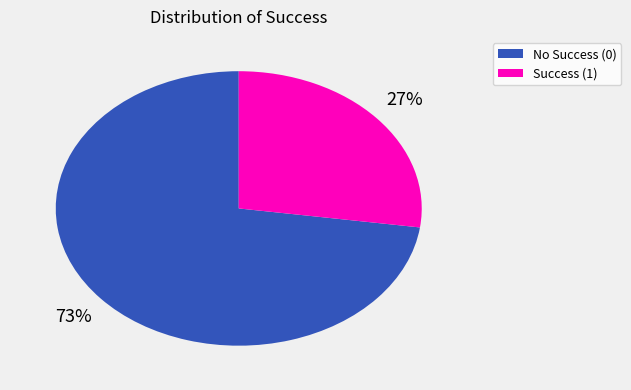

To the nearest percent, what is the difference between the largest and smallest slice percentages?

46%